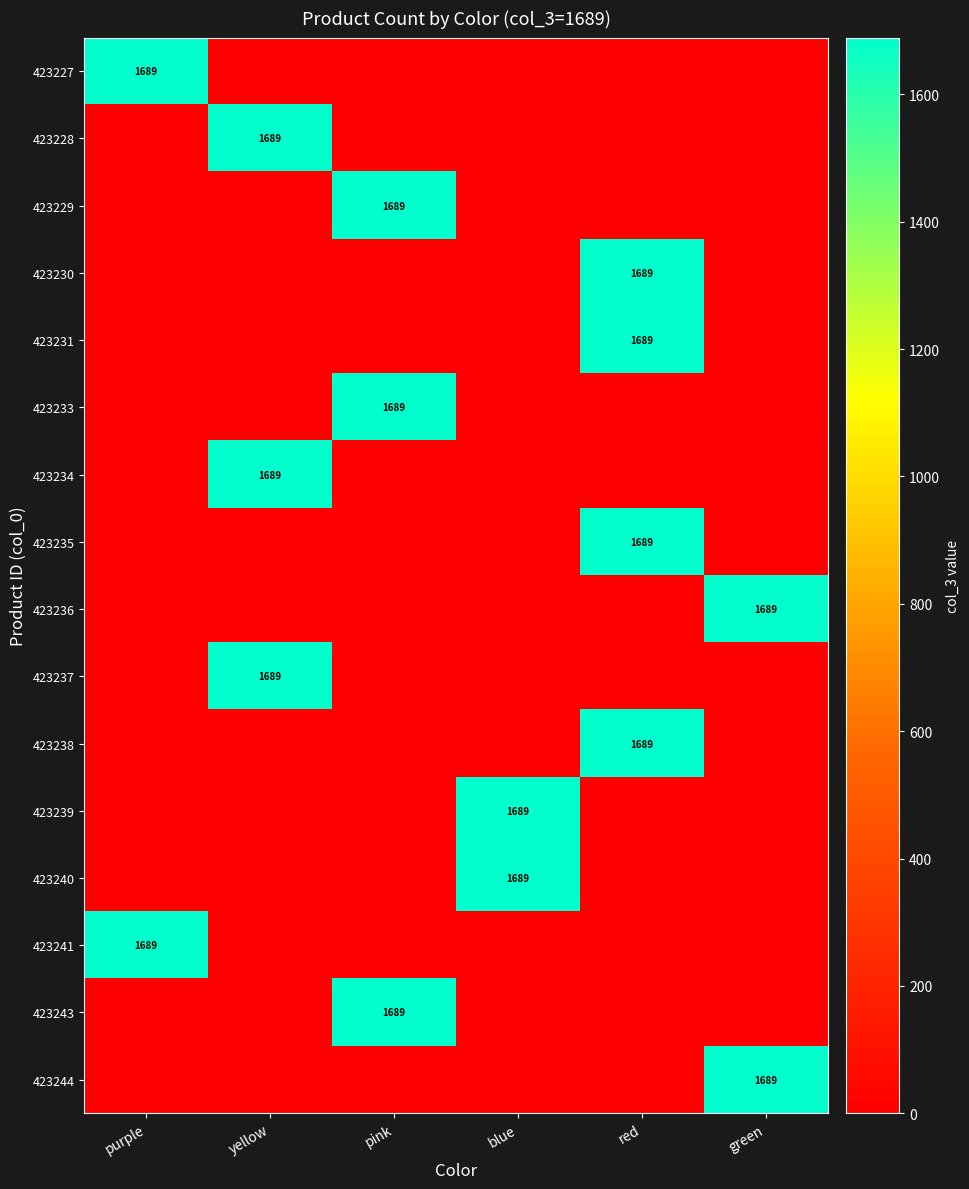

The value of 423241 at purple is 361. True or false?

False